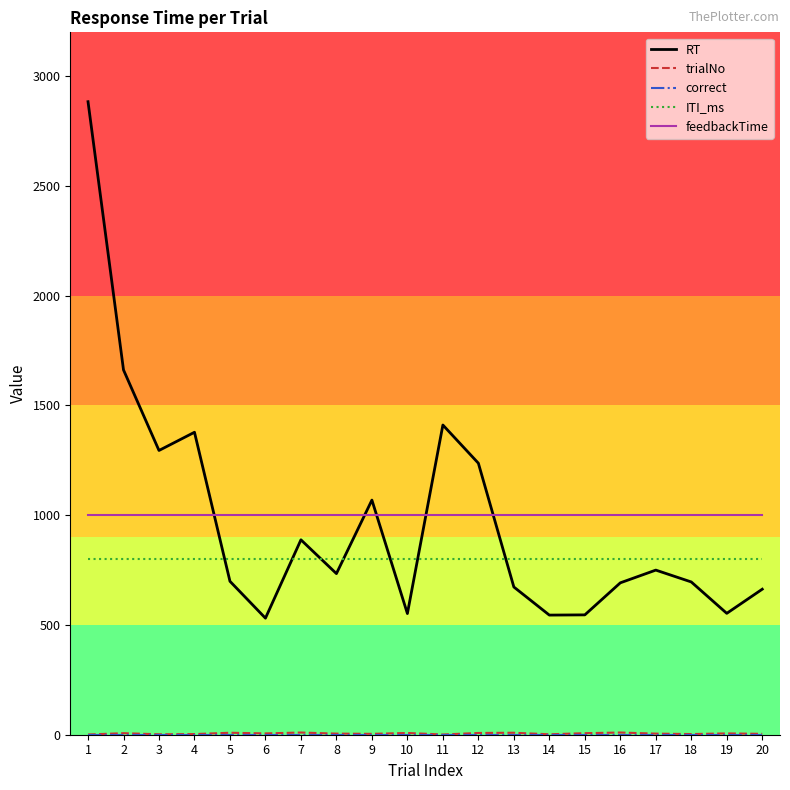

True or false: feedbackTime and ITI_ms intersect in this chart.

False